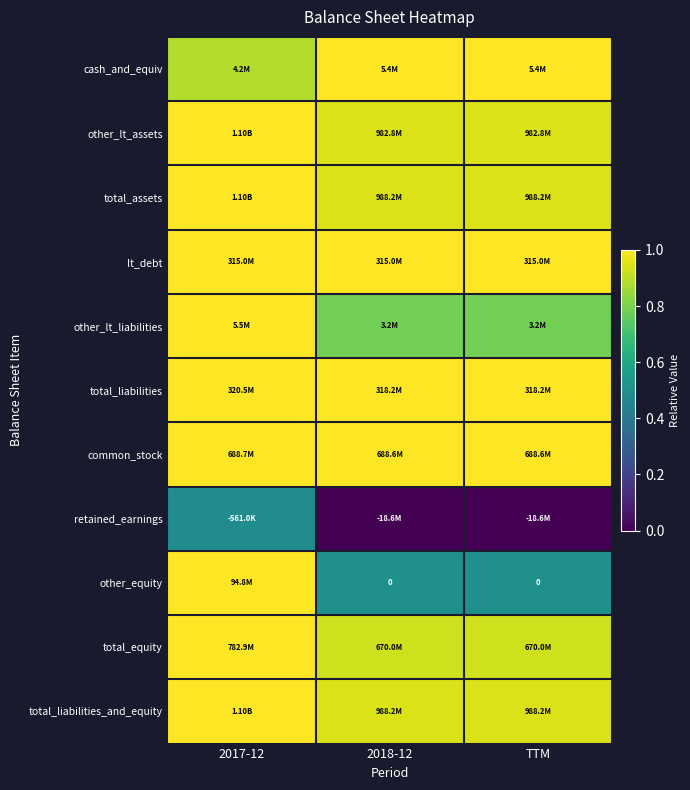

The other_equity series shows 0.4 at 2017-12. True or false?

False